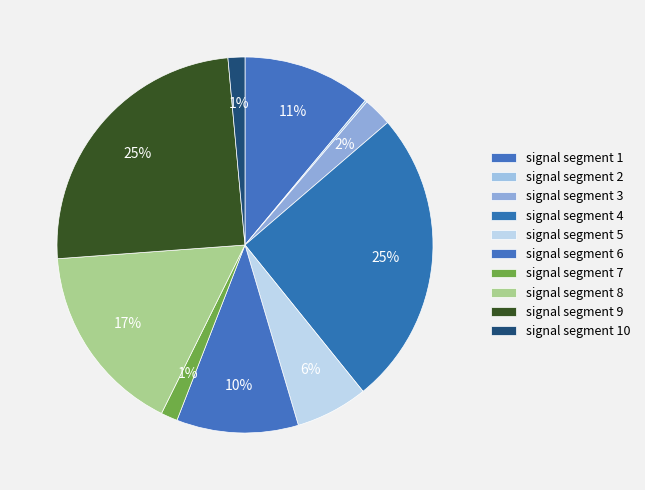

The signal segment 2 slice represents 0% of the pie. True or false?

True